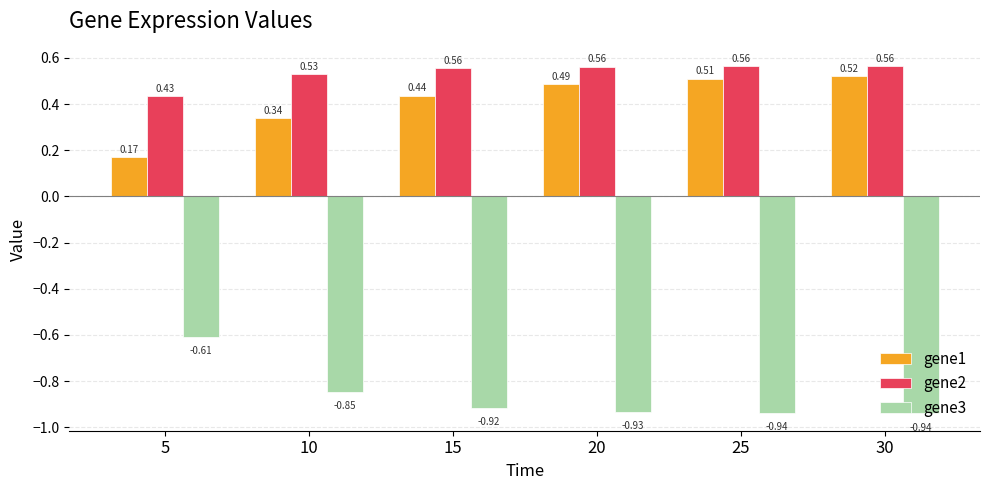

What are all the series names shown in the legend?

gene1, gene2, gene3